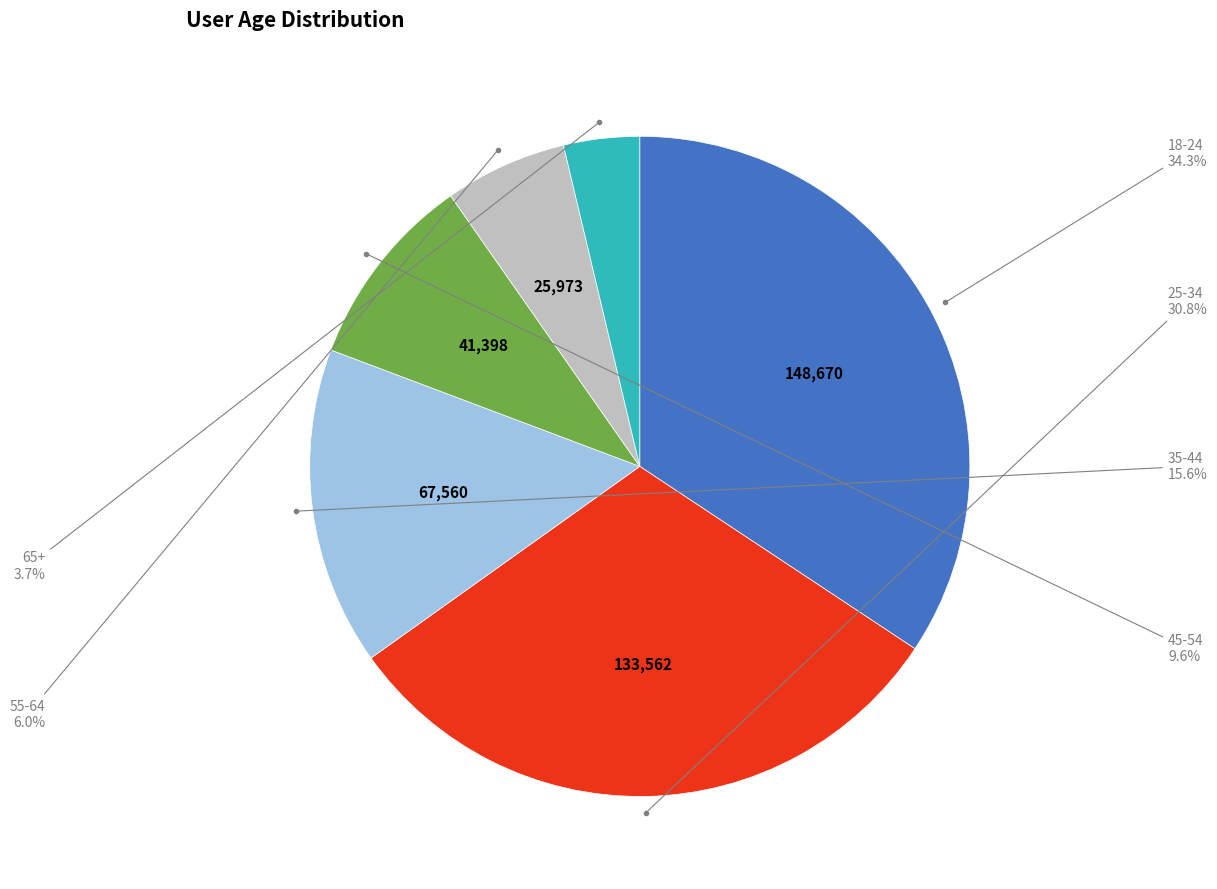

Does any single category account for the majority?

No